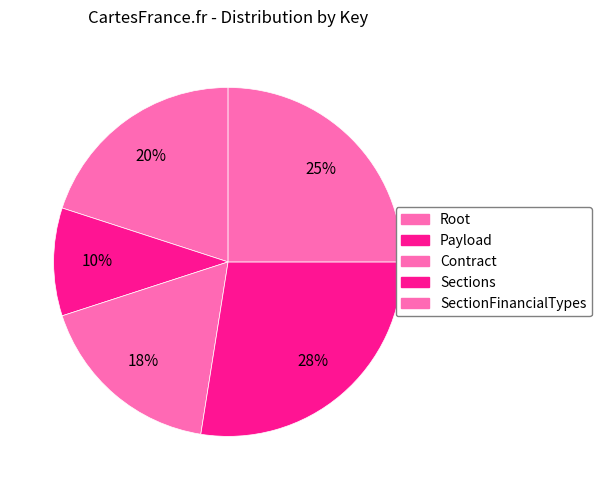

How many slices are in this pie chart?

5